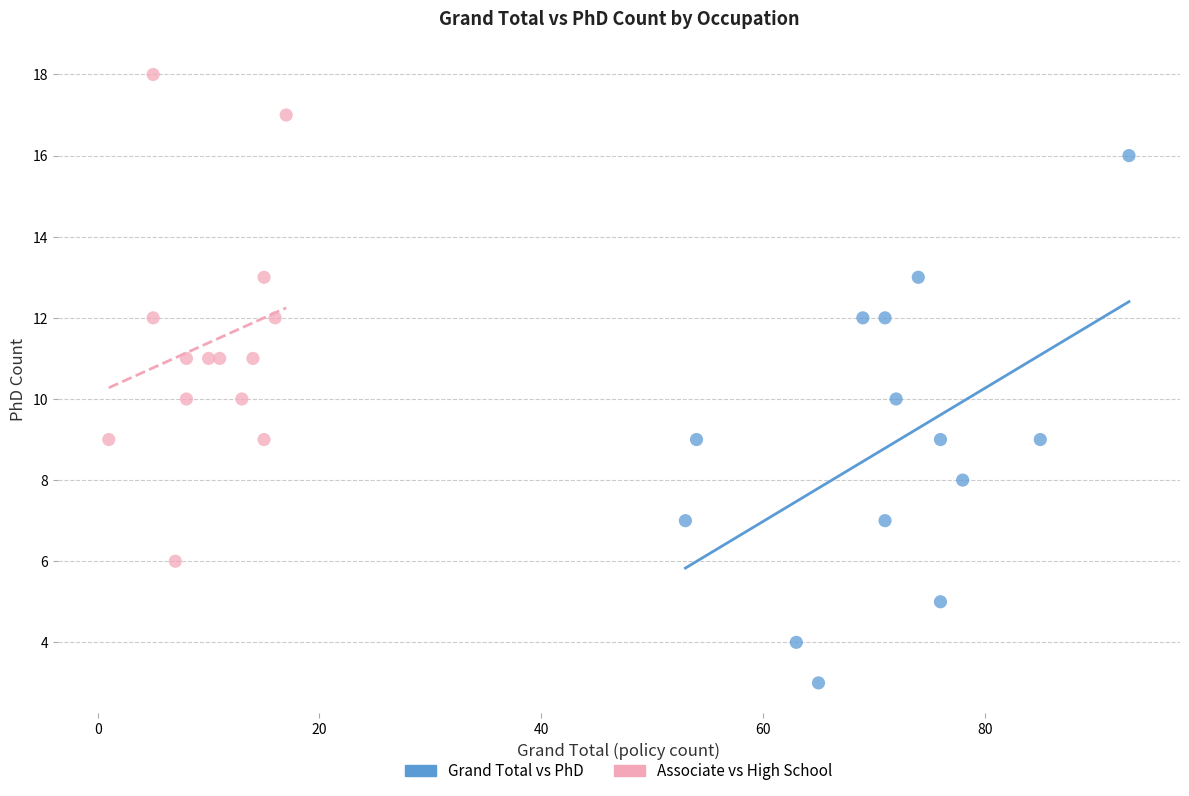

Which series contains the highest Y value?

Associate vs High School